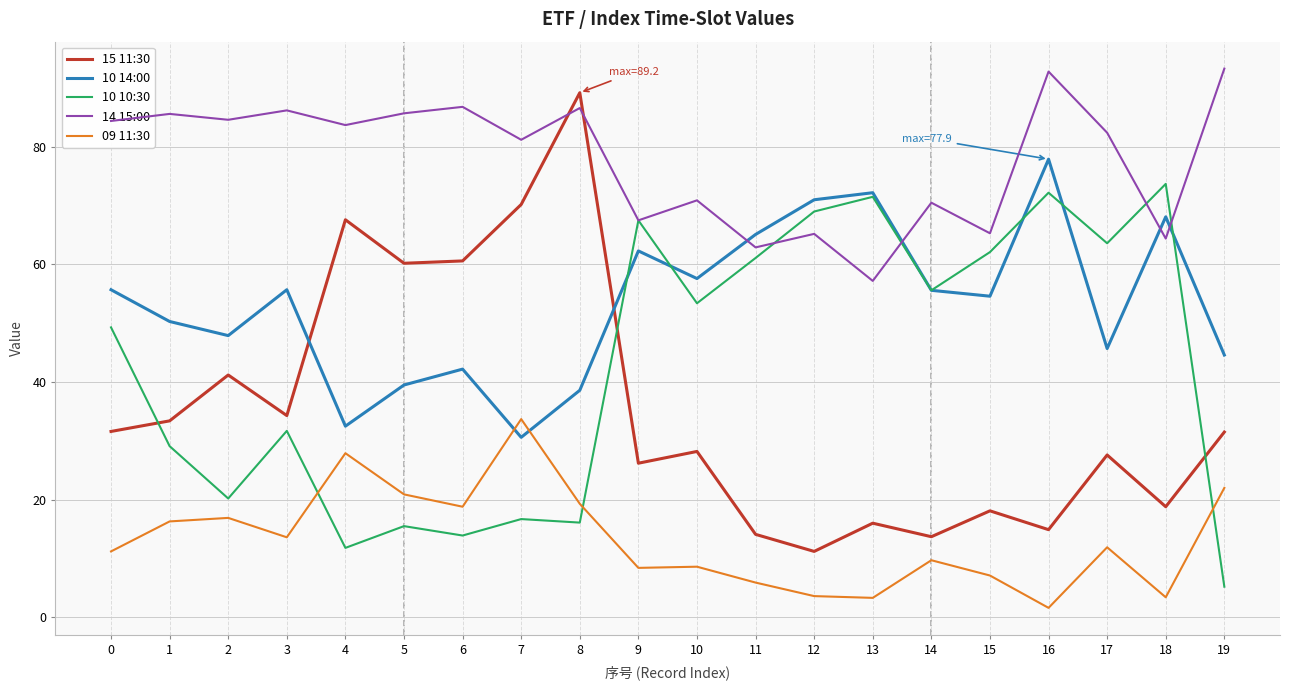

Rank the series at 11 from highest to lowest value.

10 14:00, 14 15:00, 10 10:30, 15 11:30, 09 11:30